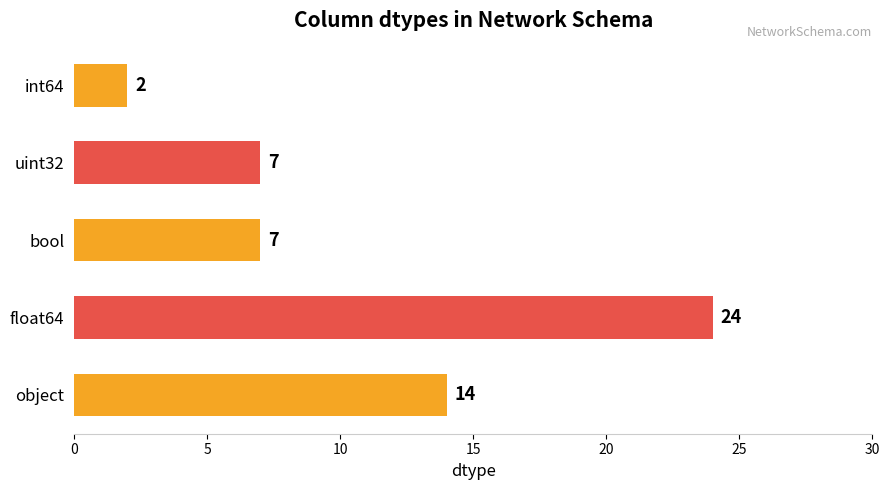

True or false: the data shows 11 at uint32.

False